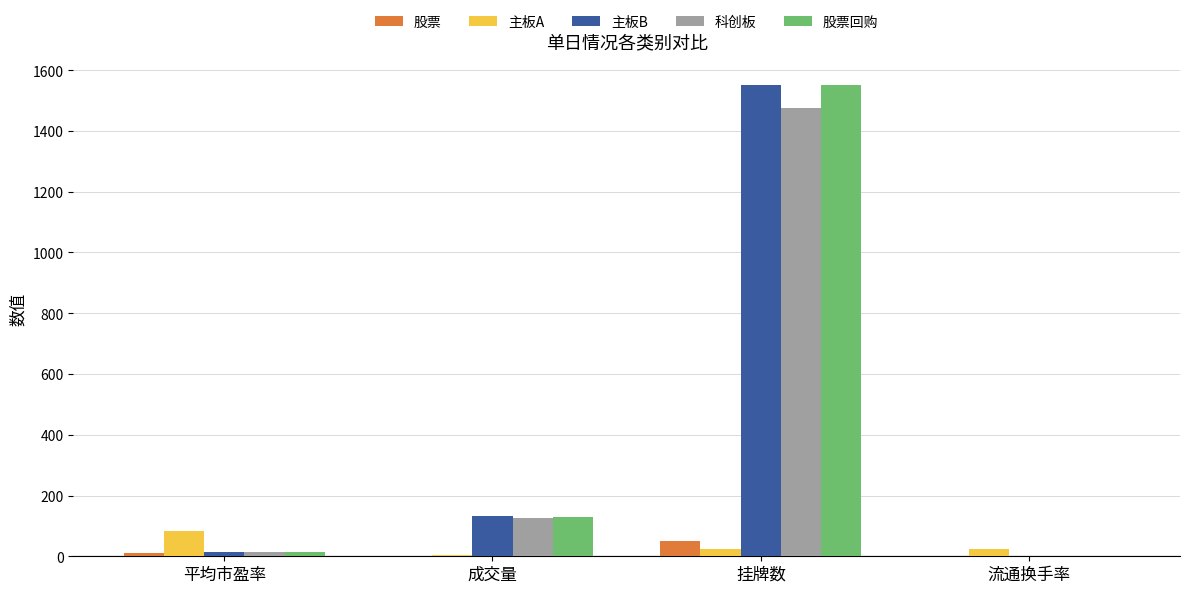

At which label does 股票回购 reach its peak?

挂牌数